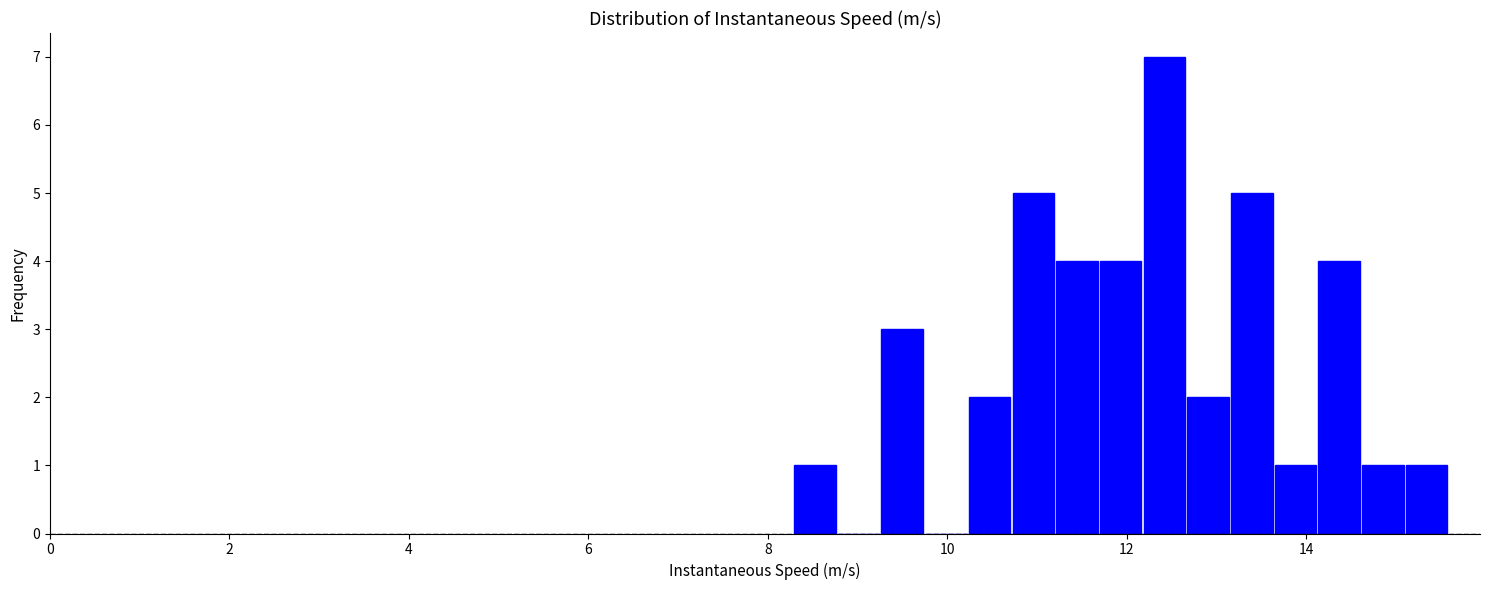

Read against the x-axis, roughly where is the centre of the tallest bar?

12.4